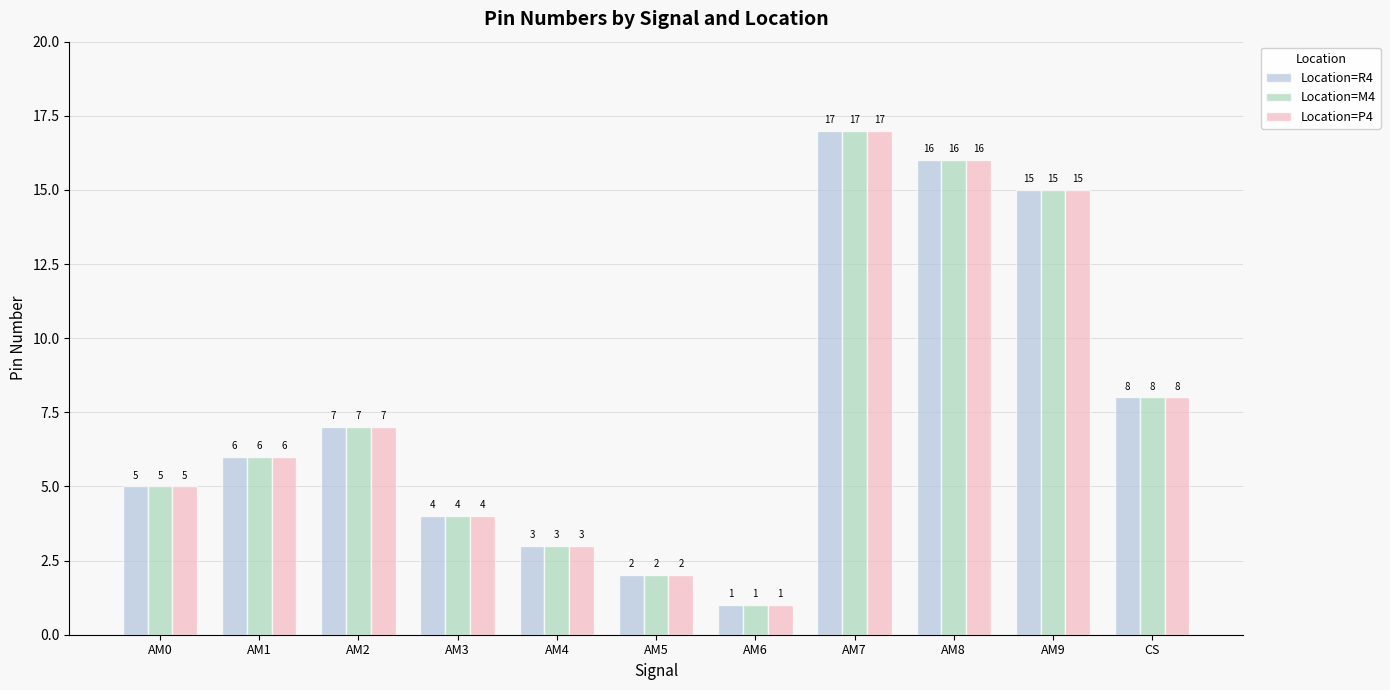

True or false: Location=R4 has a value of 15 at AM9.

True